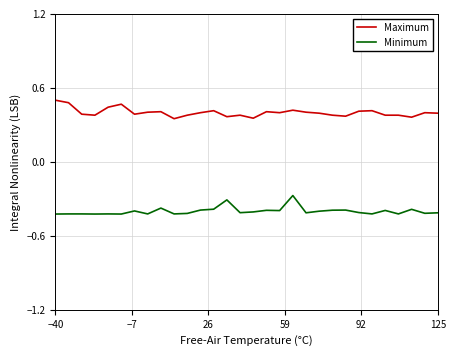

List the series in order of their overall mean, highest first.

Maximum, Minimum